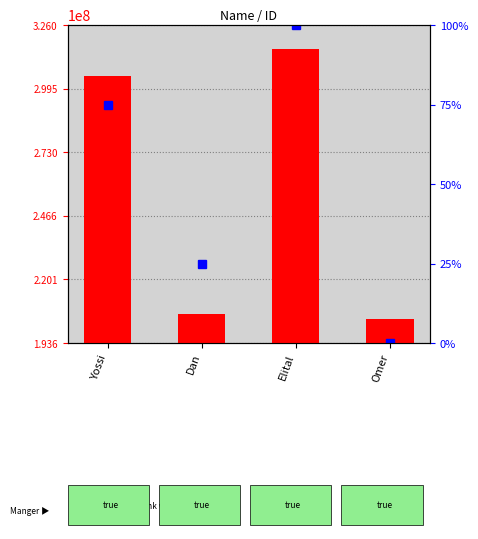

At which label does the data first exceed 304914716?

Elital